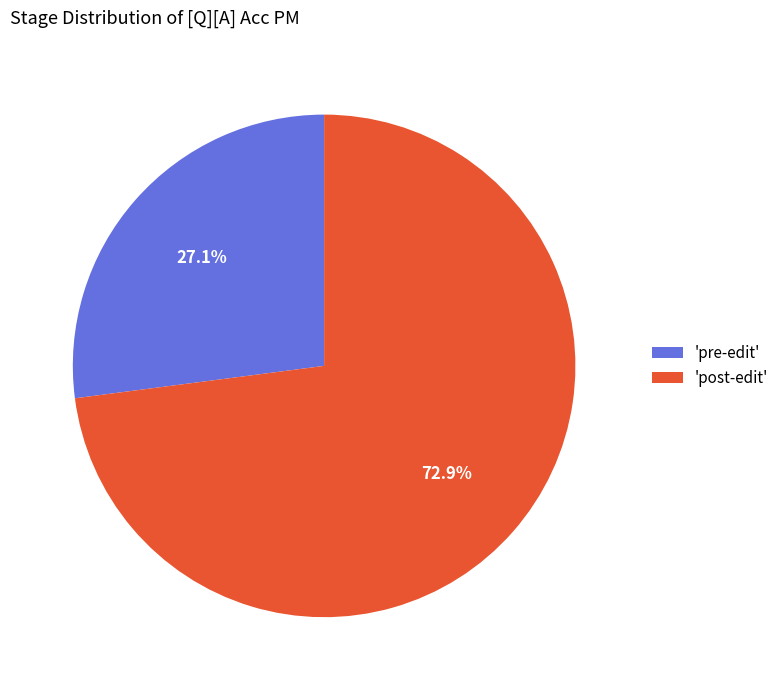

Which category accounts for the majority?

'post-edit'